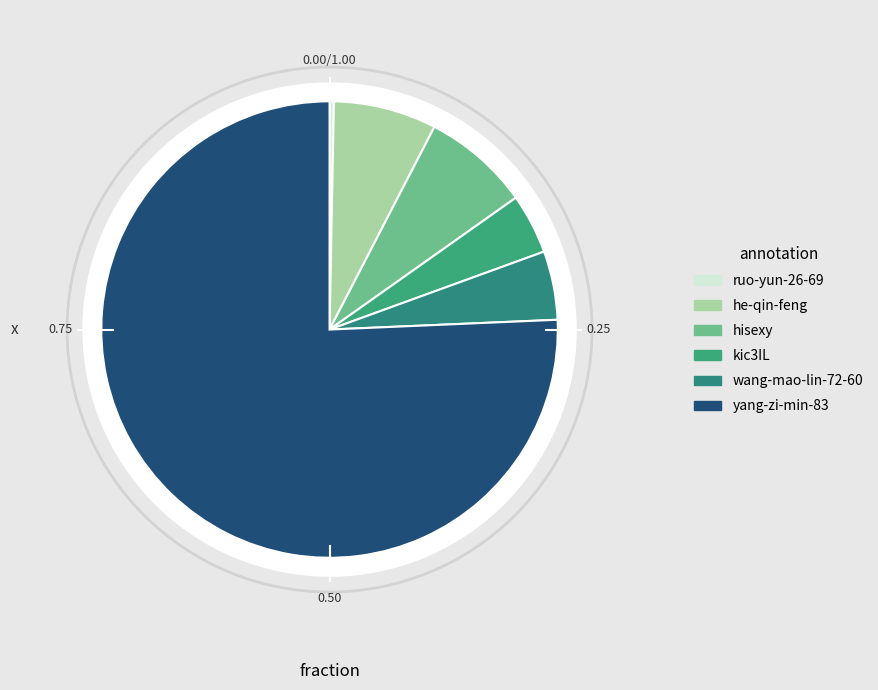

True or false: he-qin-feng accounts for 7% of the total.

True